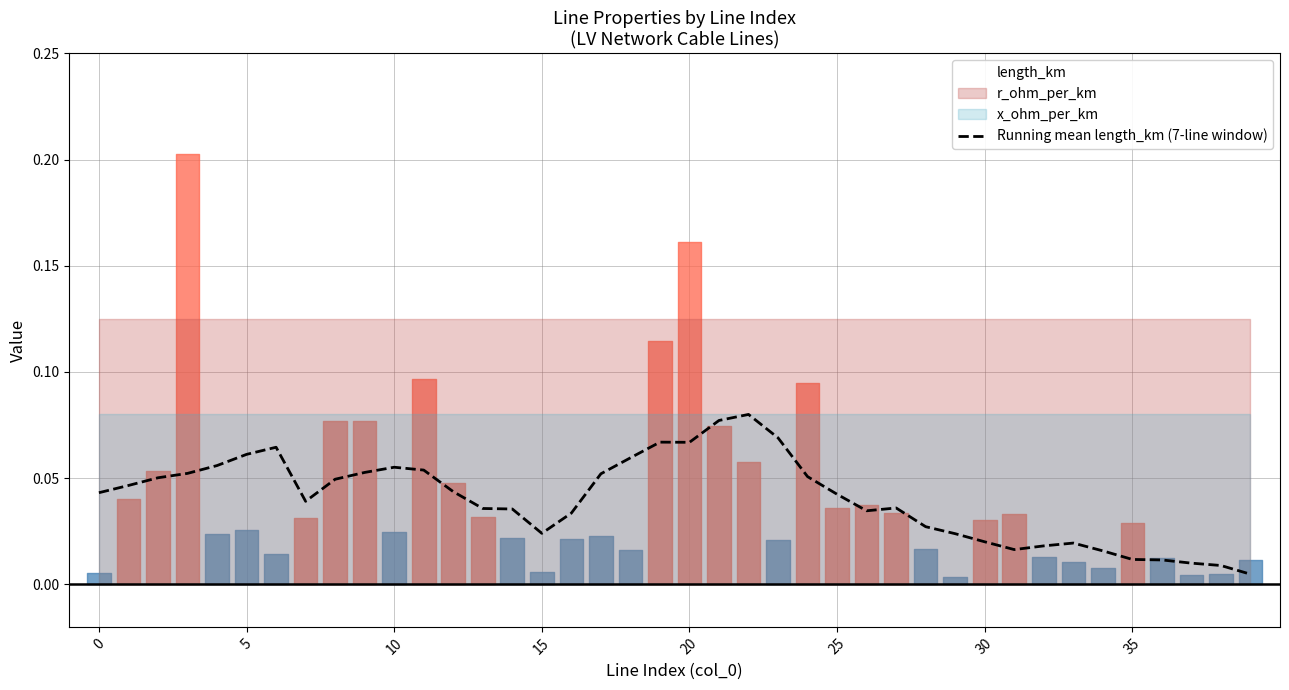

Between 16 and 9, which is larger?

9